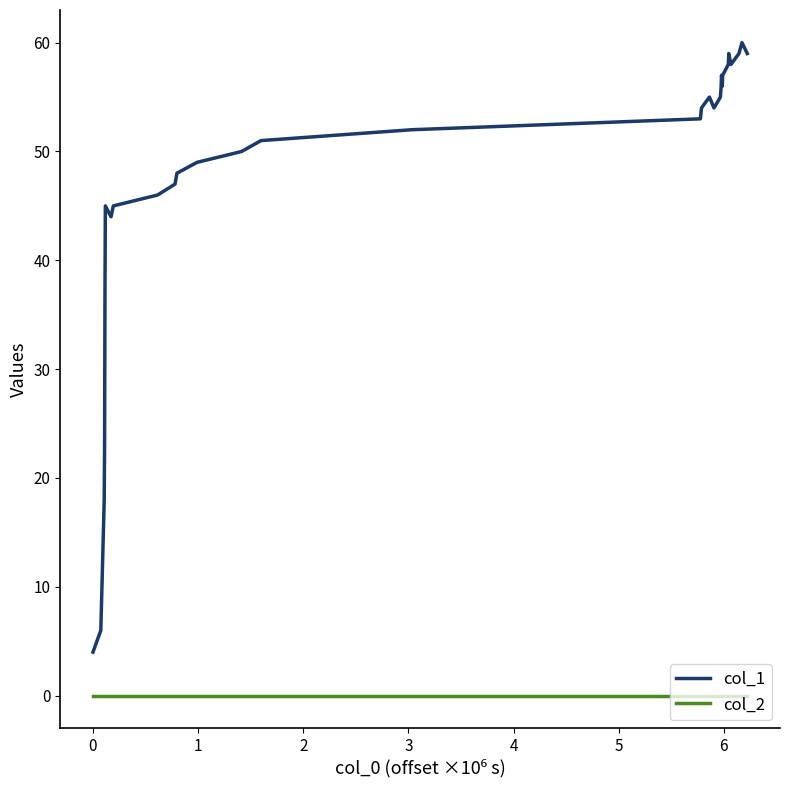

Which series has the largest total across all categories?

col_1